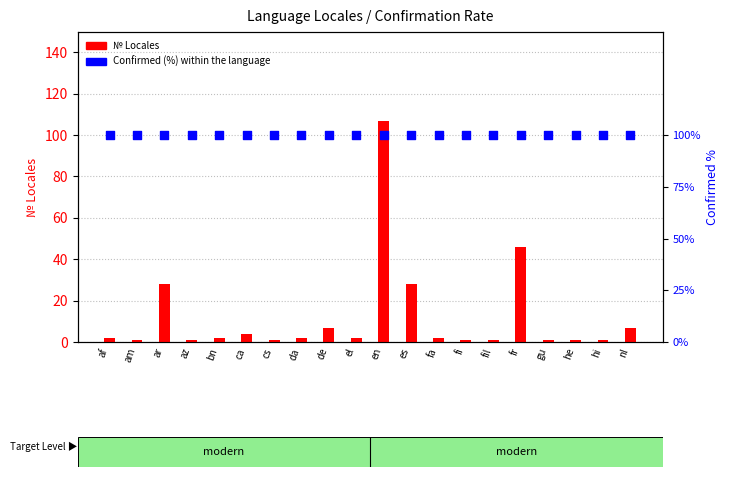

What are all the series names shown in the legend?

№ Locales, Confirmed (%)